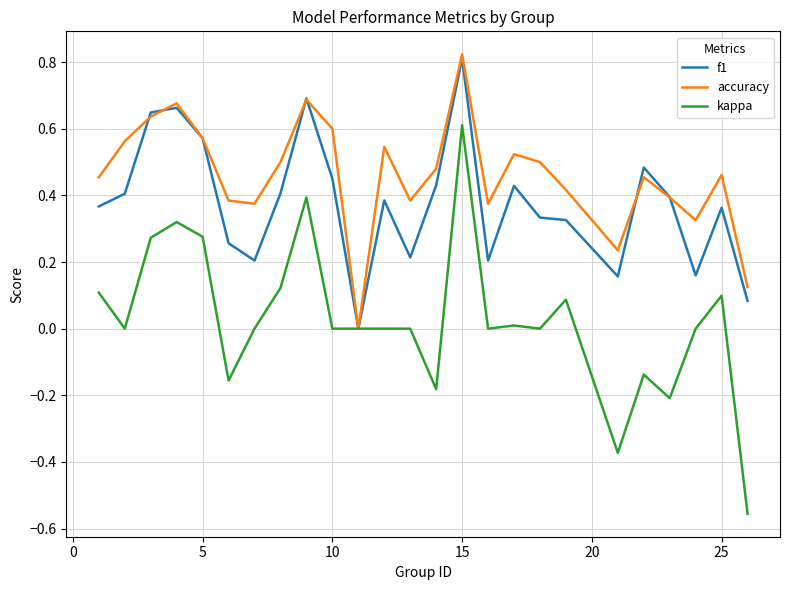

Which series has the largest total across all categories?

accuracy